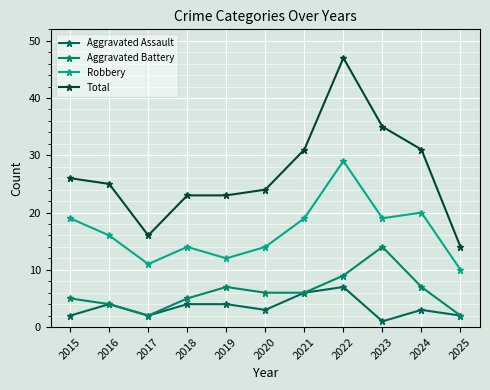

Which series has the largest total across all categories?

Total